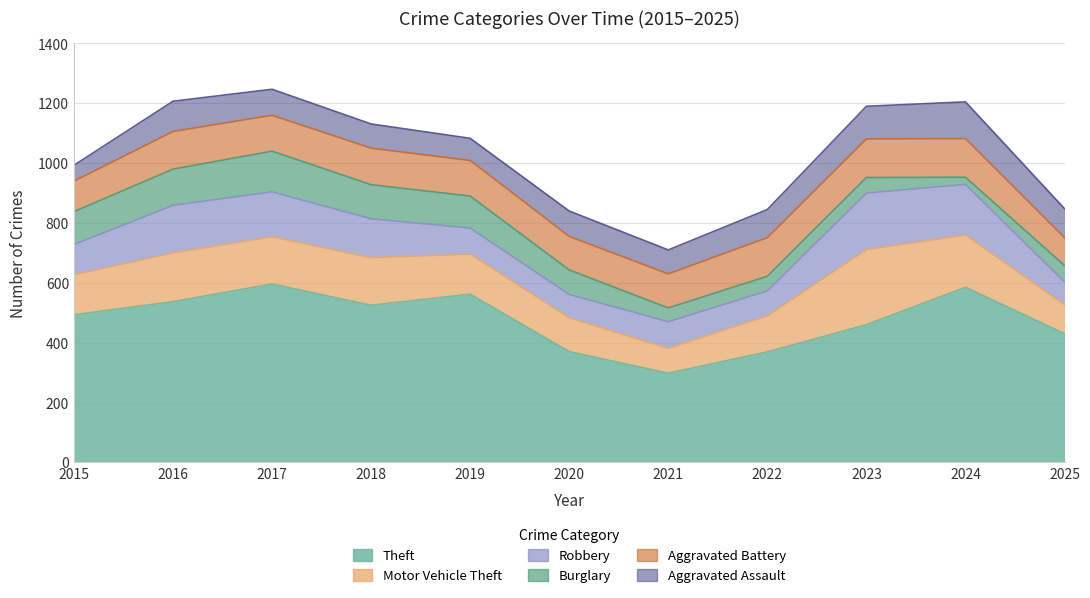

Which series has the widest spread of values?

Theft